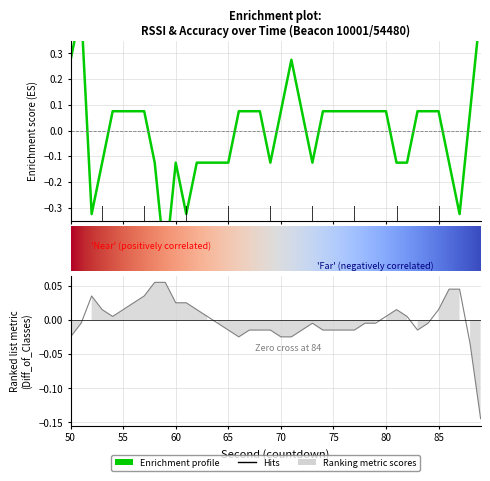

At which label is accuracy closest to 0?

84